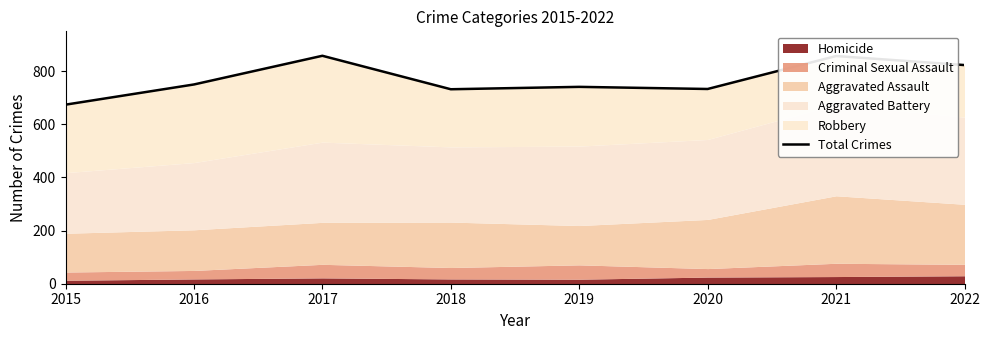

What is the difference between the maximum and minimum values?

184